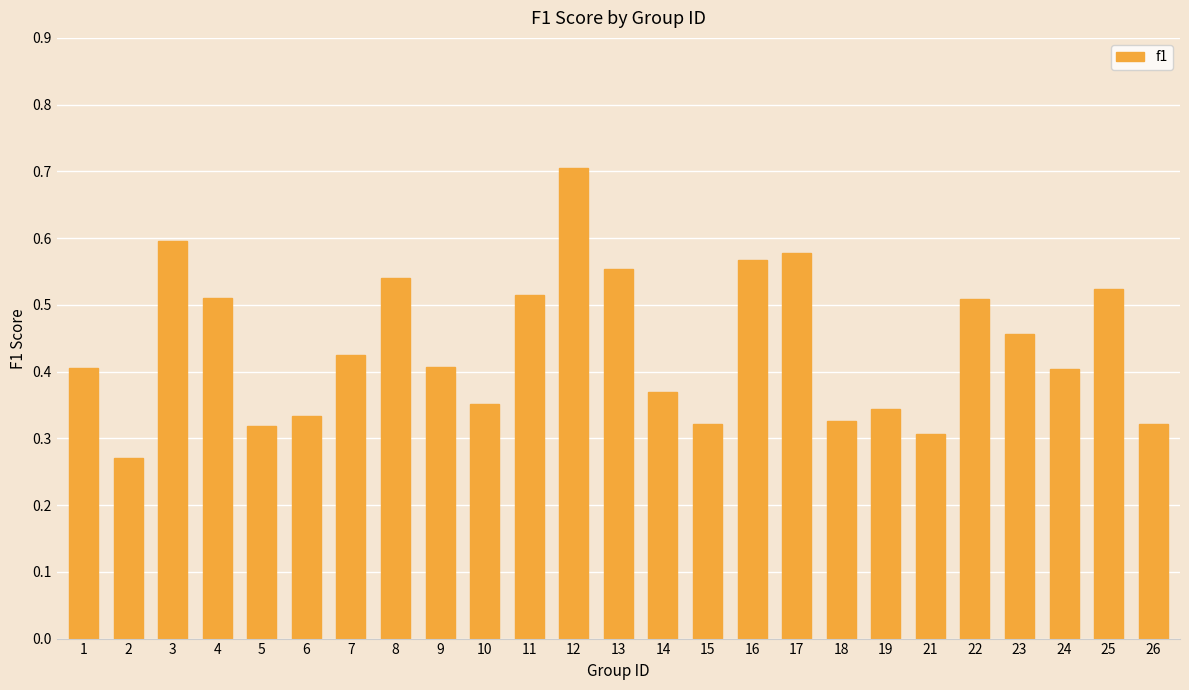

Is it true that the value at 23 is 0.8?

False